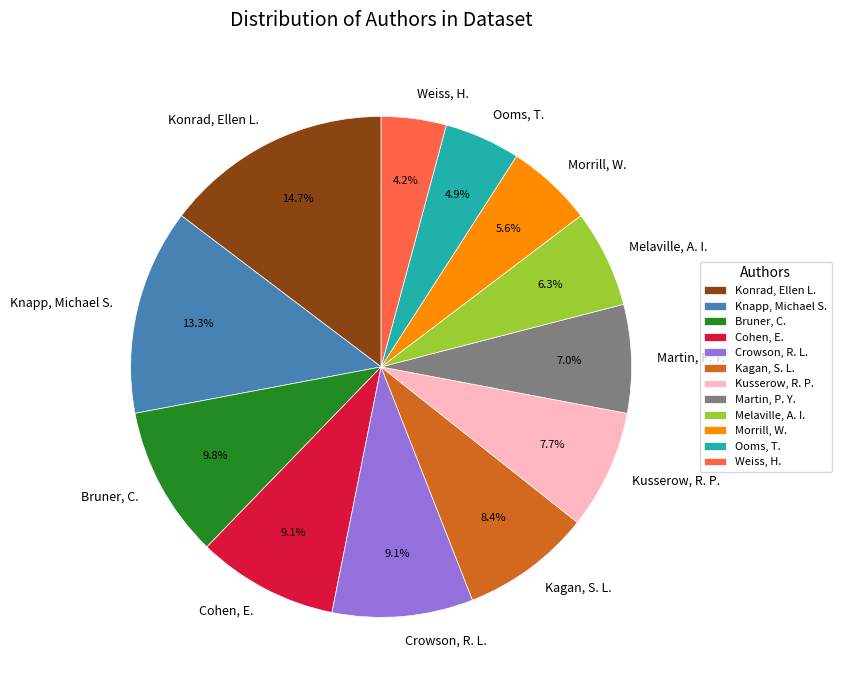

To the nearest percent, what is the difference between the Weiss, H. and Morrill, W. slice percentages?

1%